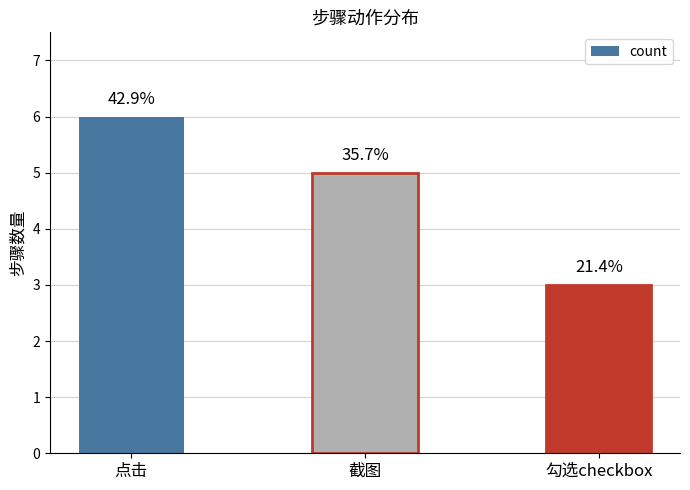

Reading left to right, extract all data points from this chart.

6	5	3